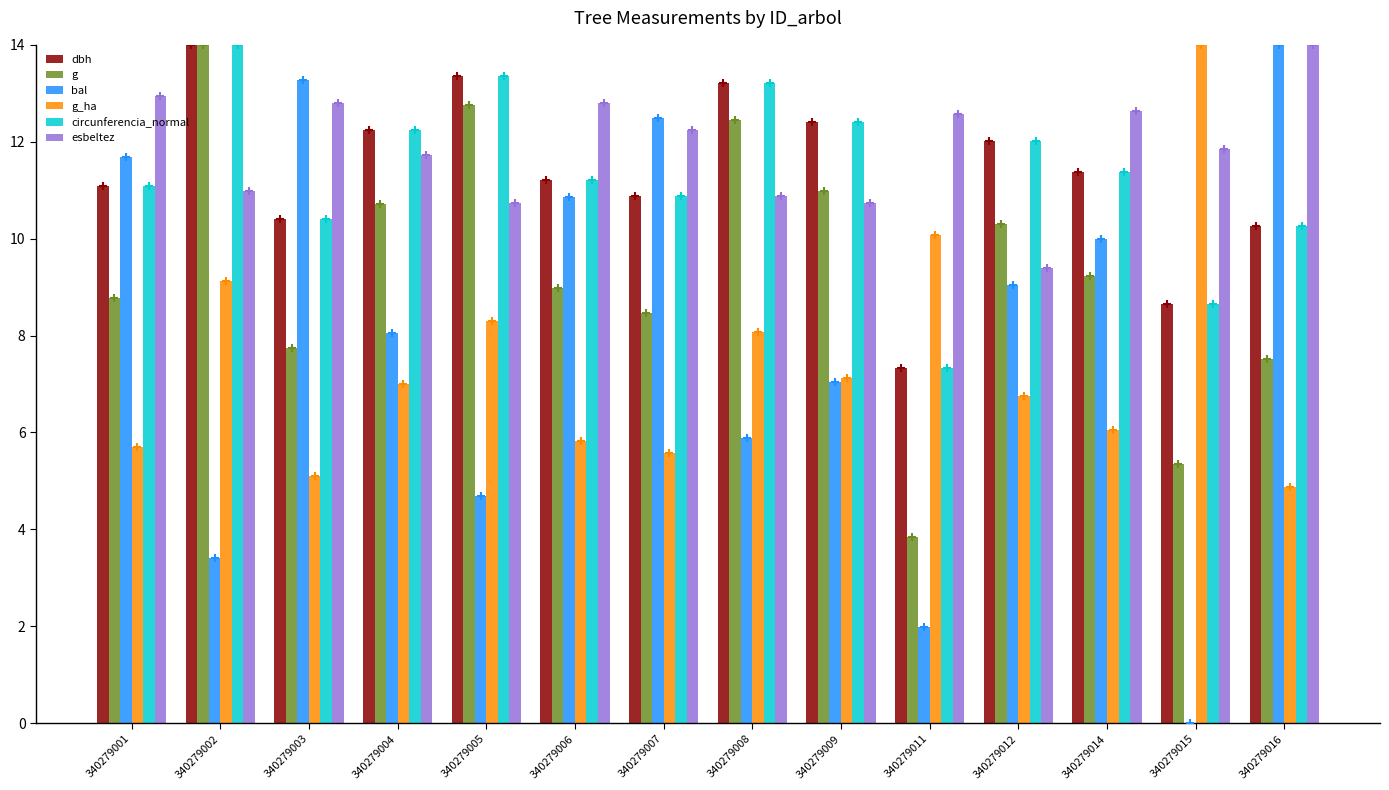

At which category is the sum across all series the highest?

340279002